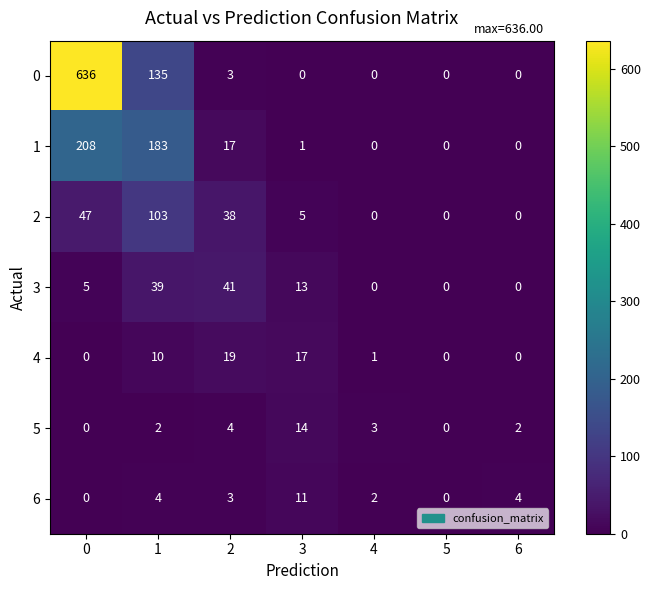

Which series has the largest total across all categories?

0